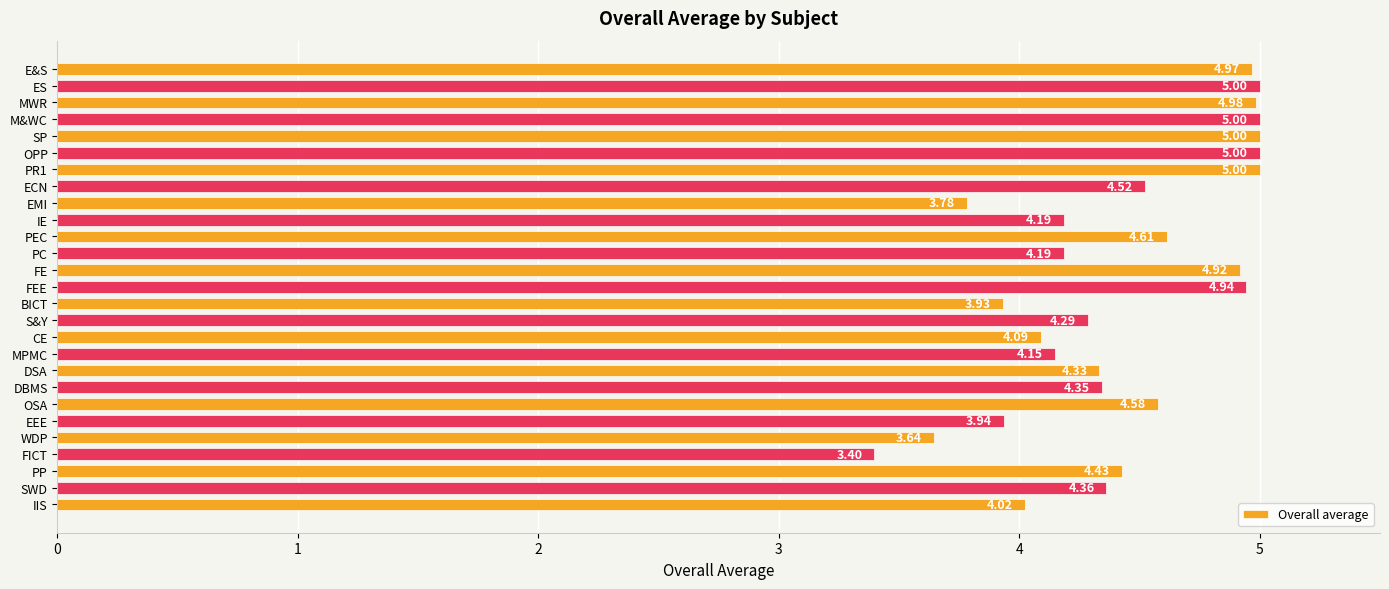

What is the change in value from E&S to EMI?

-1.2